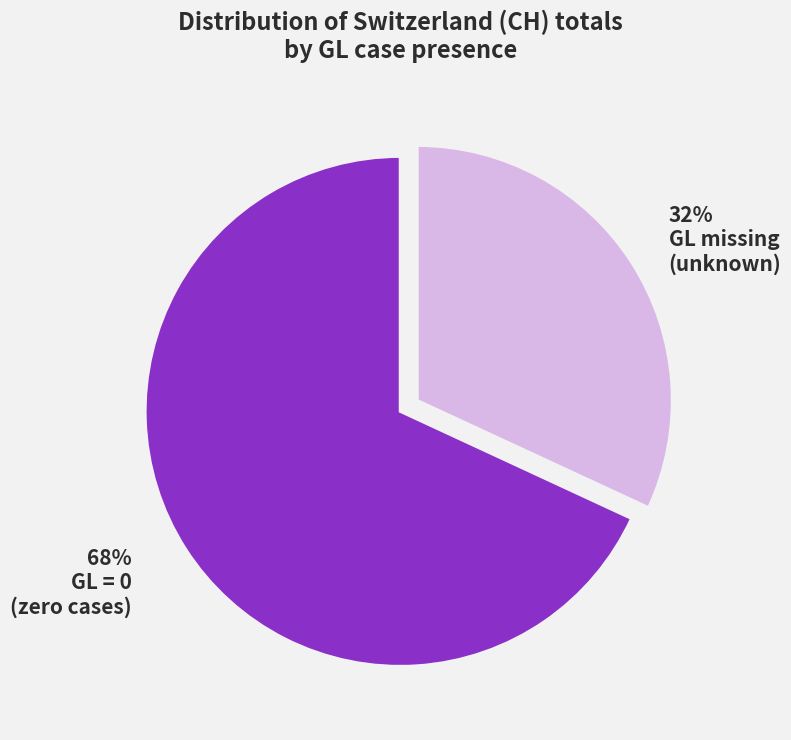

How many slices are in this pie chart?

2